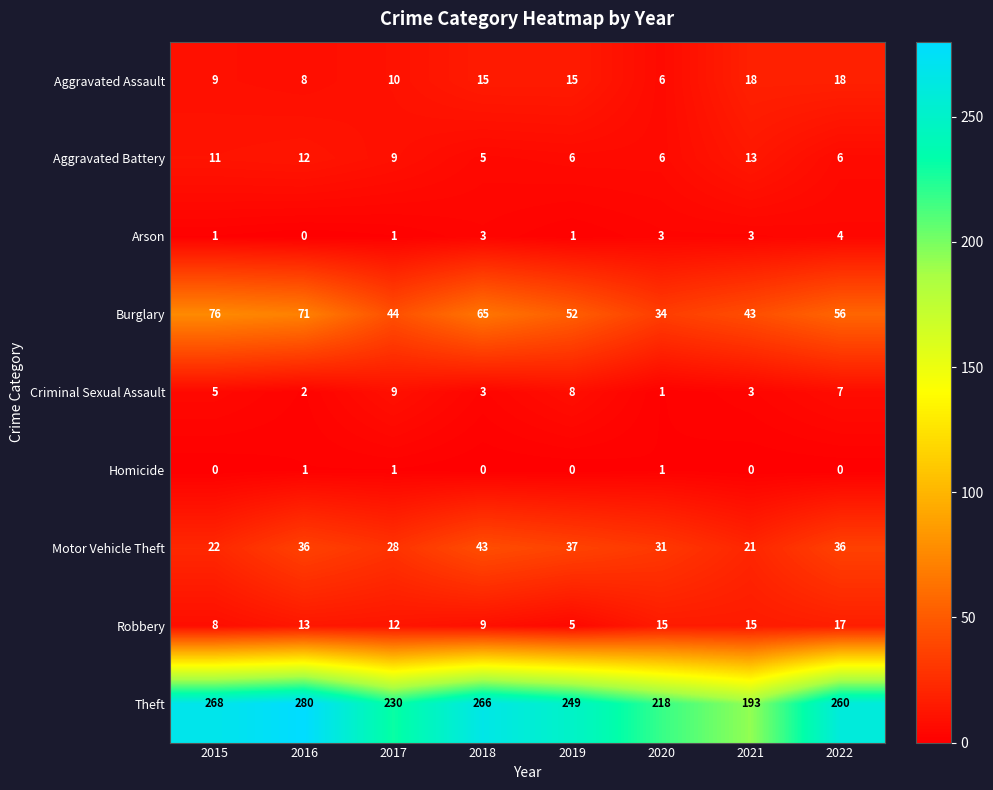

Rank the series at 2019 from lowest to highest value.

Homicide, Arson, Robbery, Aggravated Battery, Criminal Sexual Assault, Aggravated Assault, Motor Vehicle Theft, Burglary, Theft